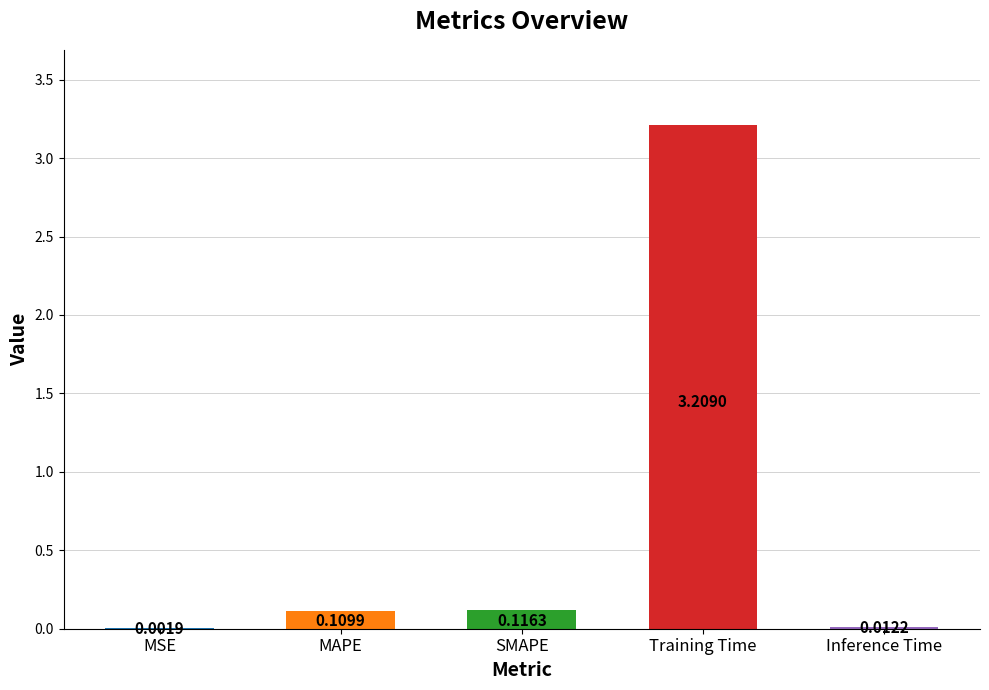

How many categories are shown in the chart?

5